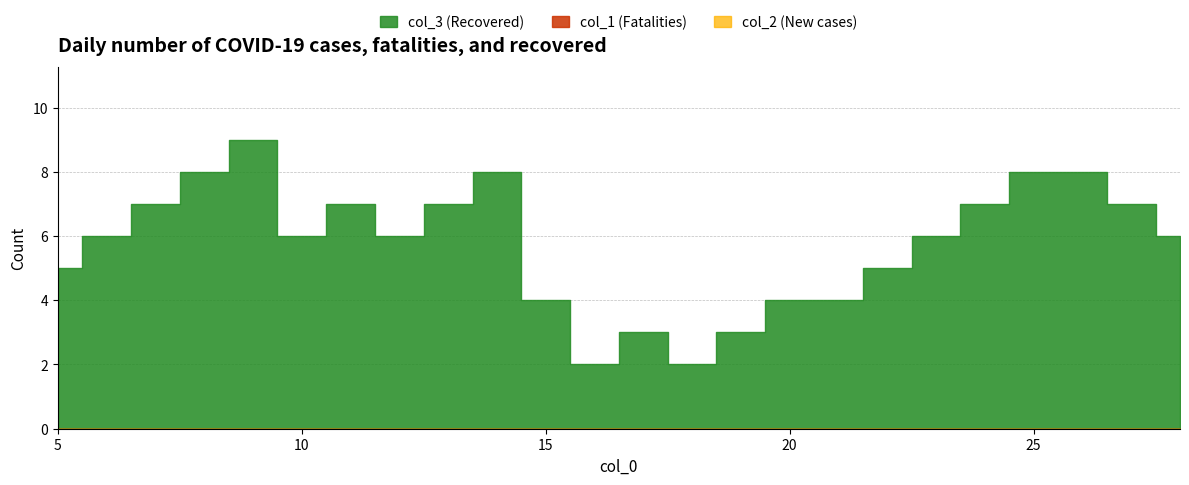

What is the total value across all series at 11?

7